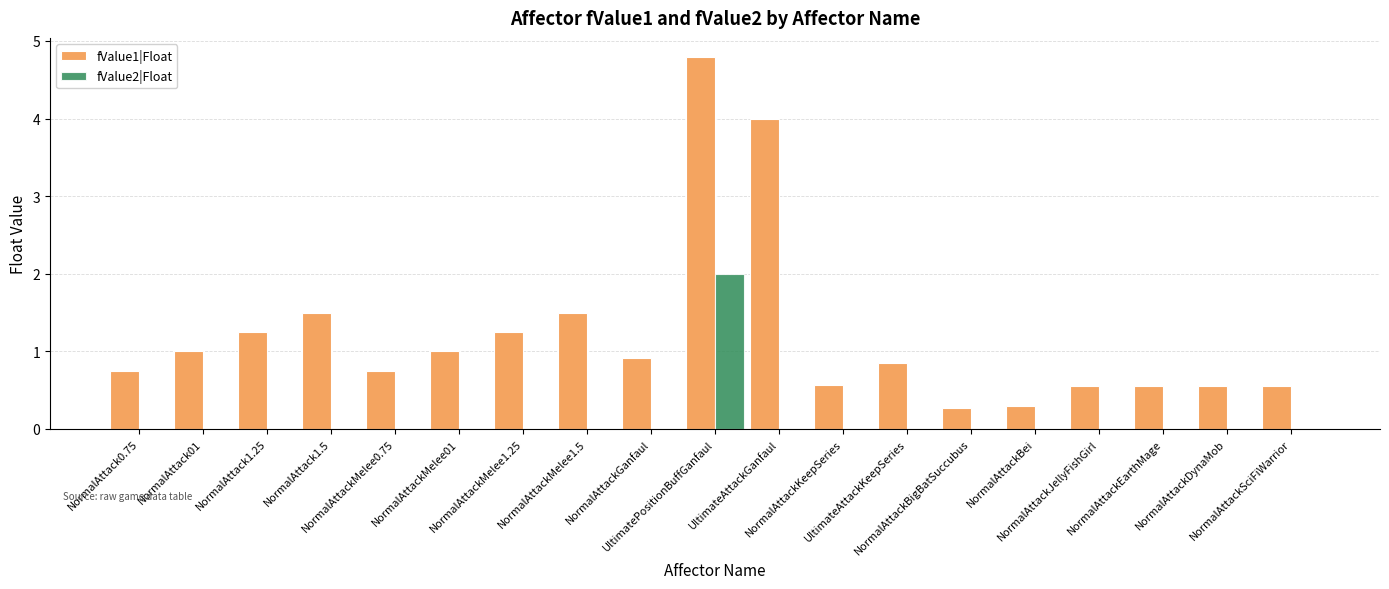

Which category has the highest value in the fValue1|Float series?

UltimatePositionBuffGanfaul